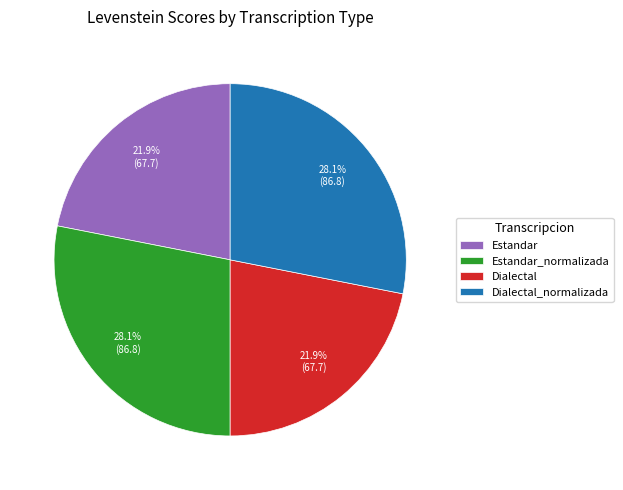

What percentage is NOT represented by Estandar?

78.1%